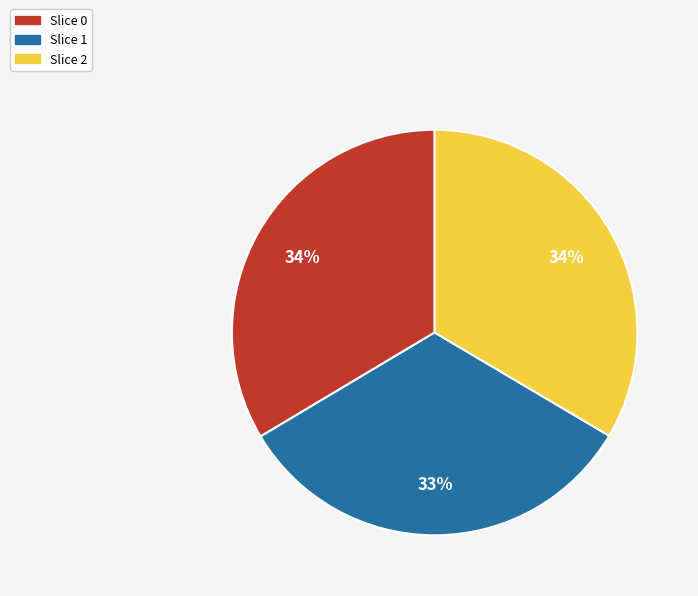

What is the smallest slice in the pie chart?

Slice 1